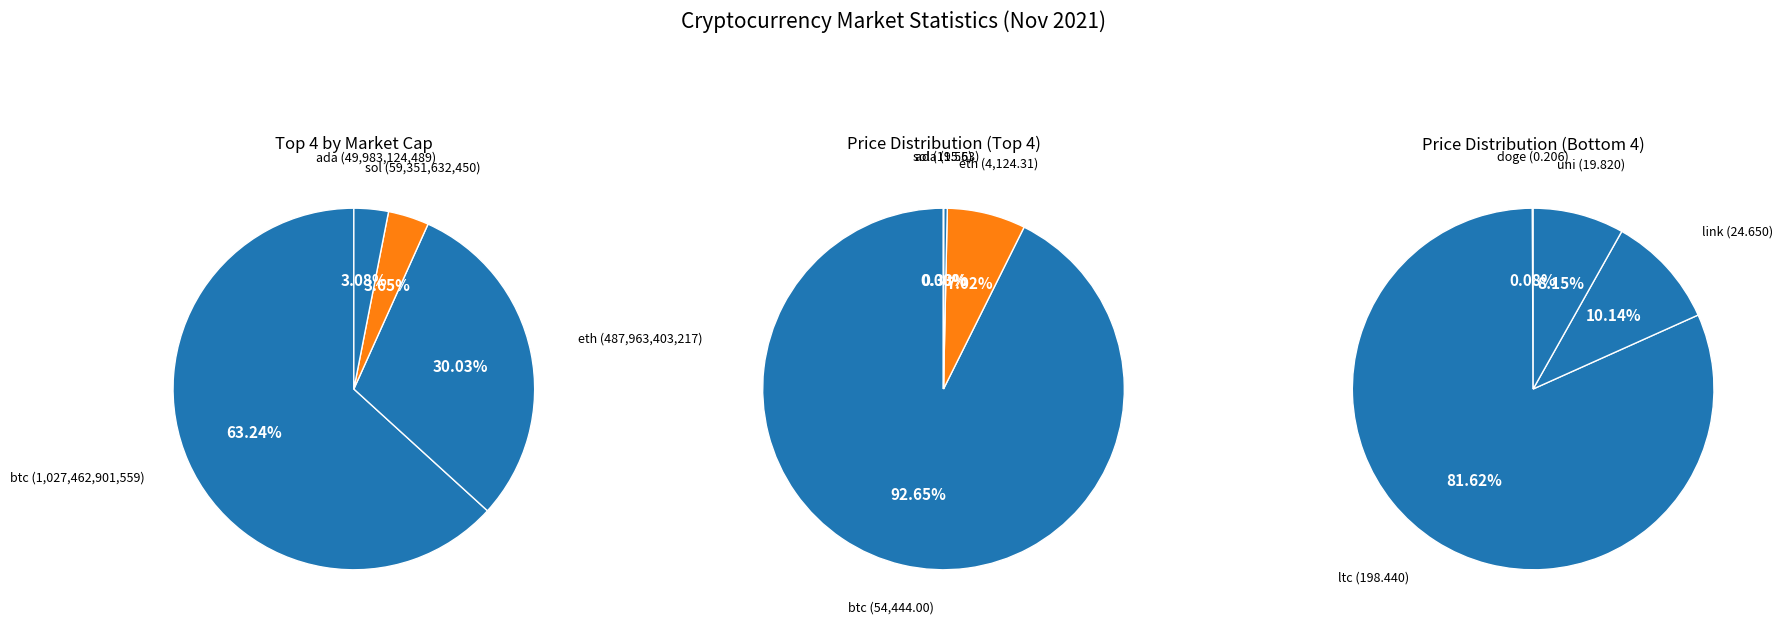

To the nearest percent, what is the difference between the 2 and 3 slice percentages?

1%